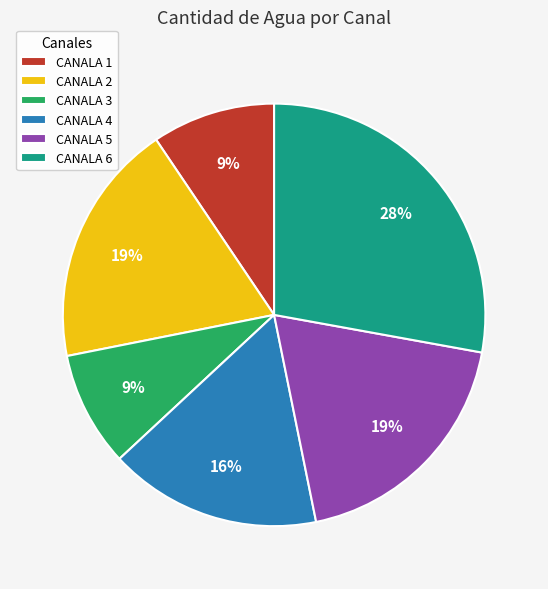

True or false: CANALA 6 accounts for 17% of the total.

False